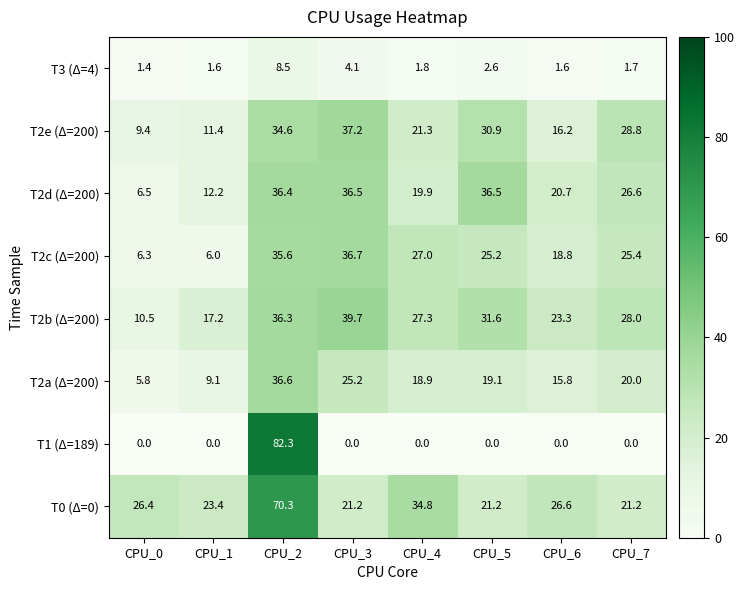

At which category does the chart reach its peak across all series?

CPU_2